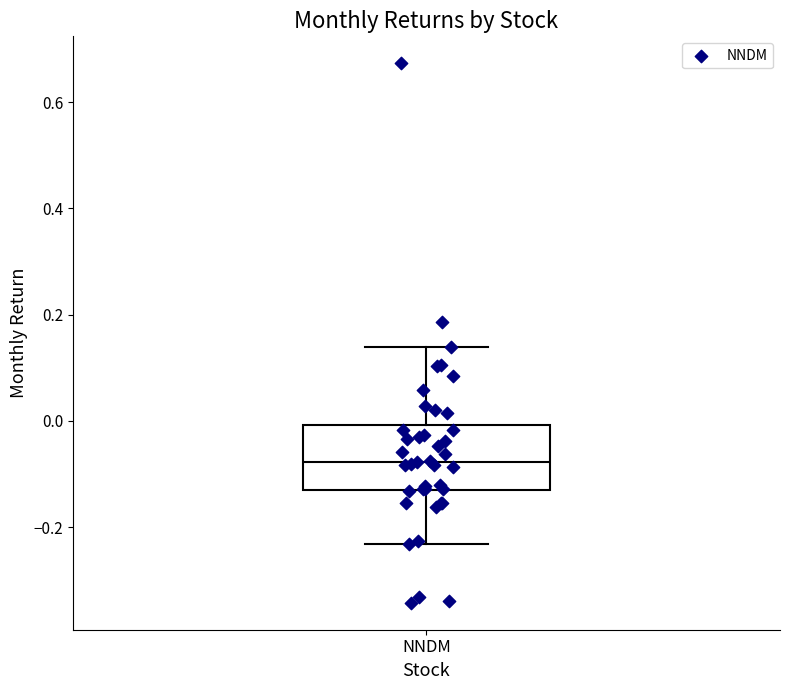

Where does the lower whisker of the box for NNDM end on the y-axis? The values are not printed on the chart, so give them approximately, as read against the axis.

-0.24